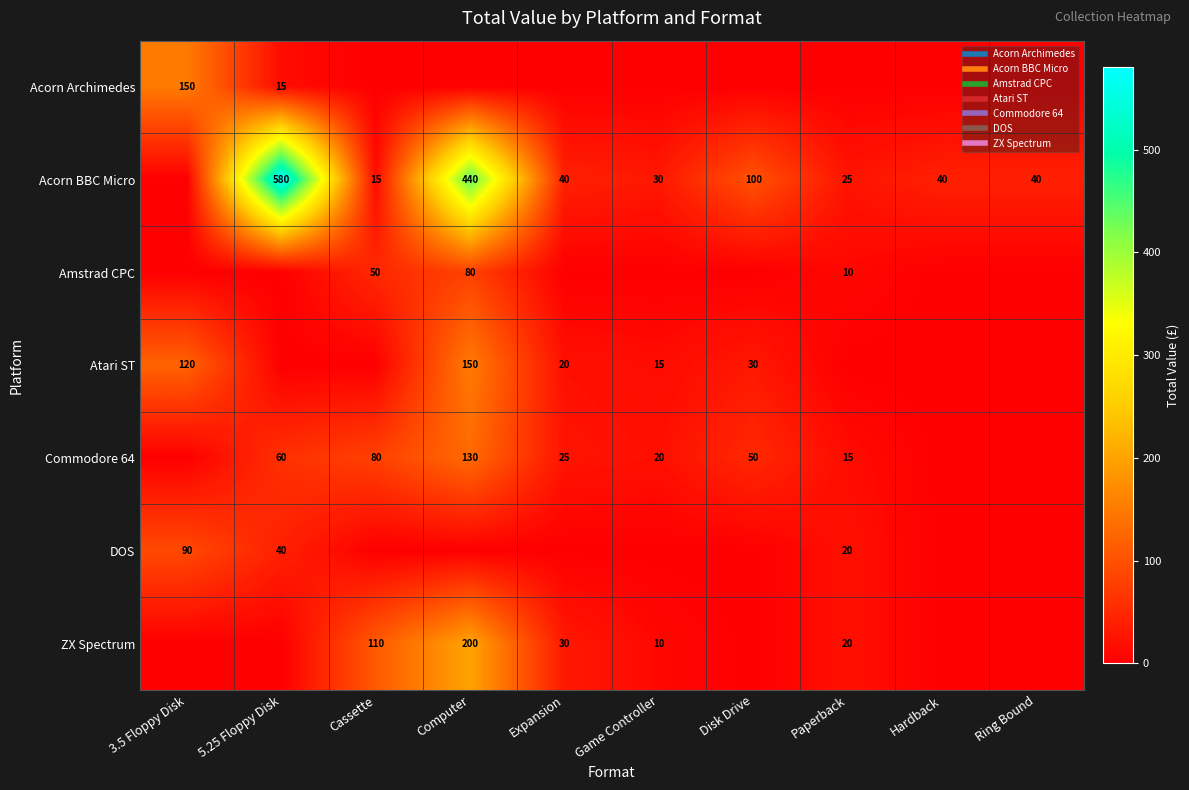

Which series has the largest total across all categories?

Acorn BBC Micro